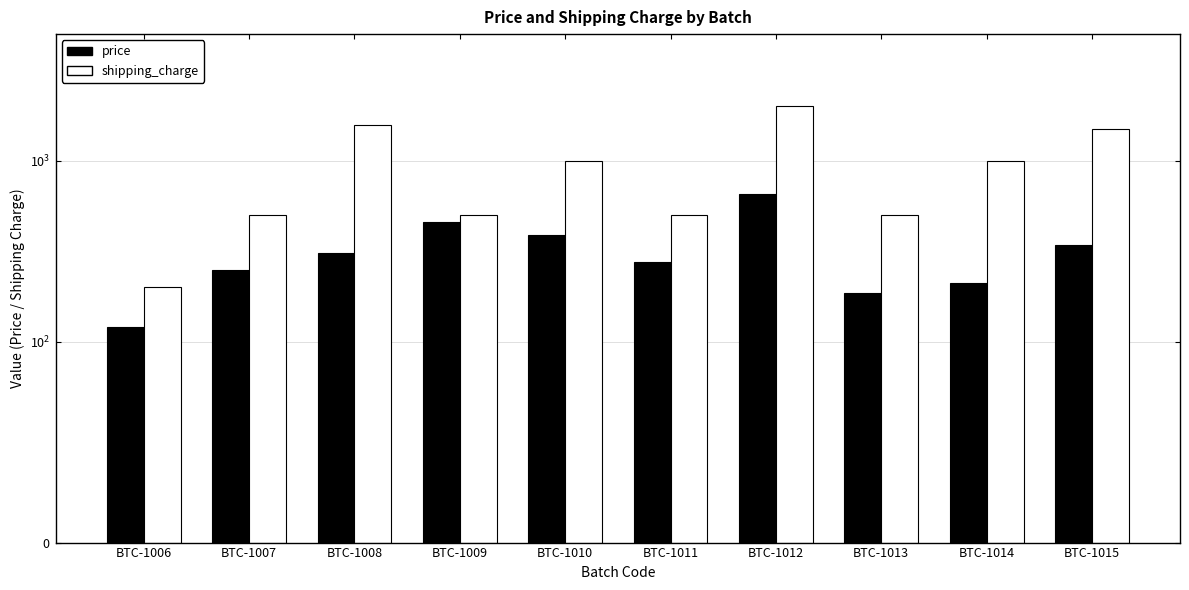

What is the approximate value of shipping_charge at BTC-1015?

1500.0